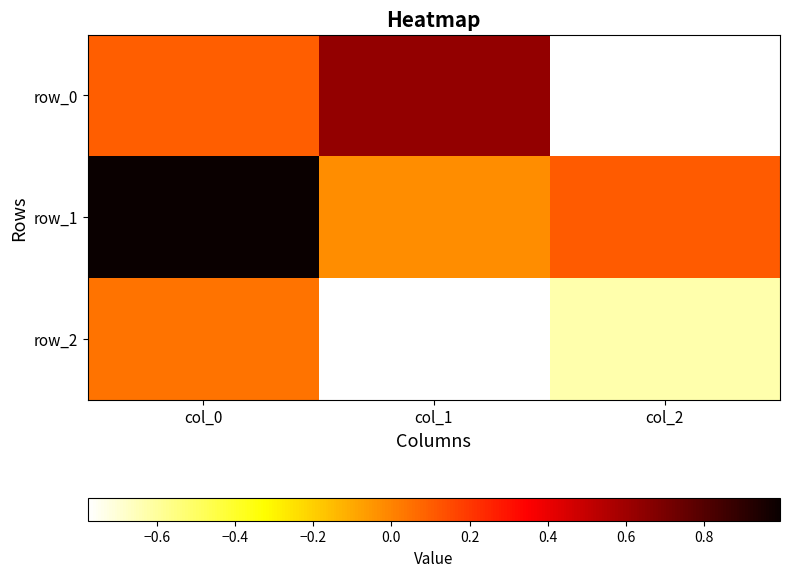

Which category has the lowest value in the row_0 series?

col_2